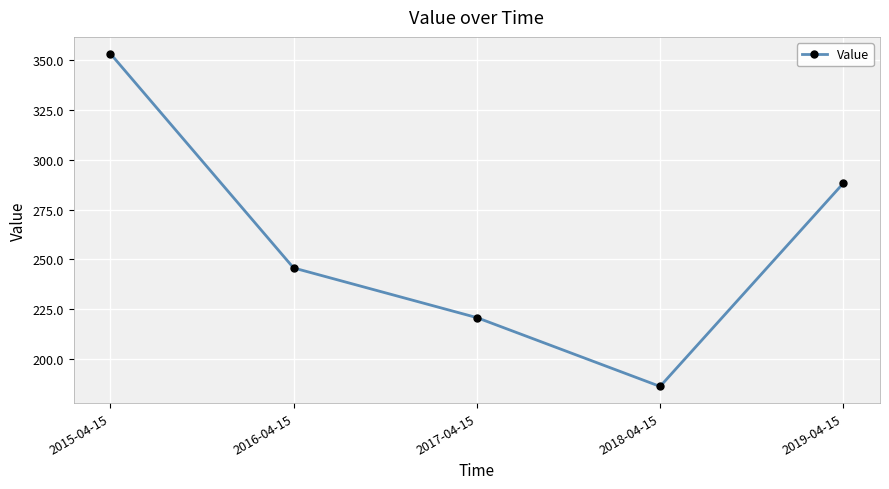

Which has a higher value, 2018-04-15 or 2017-04-15?

2017-04-15